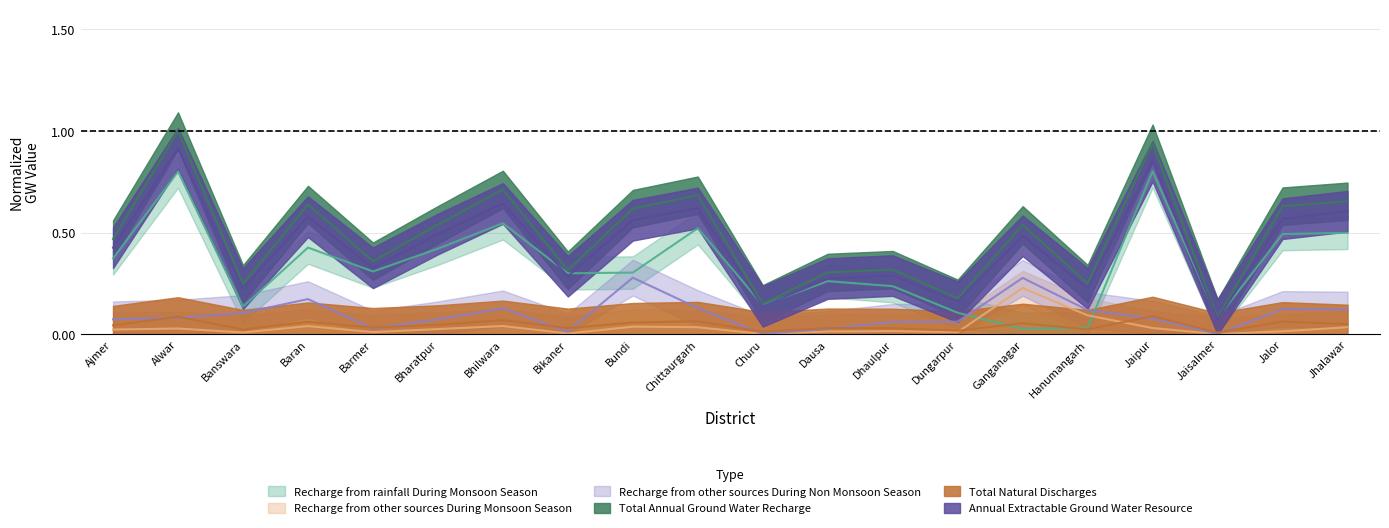

The Recharge from rainfall During Monsoon Season series shows 0.4 at Ajmer. True or false?

True